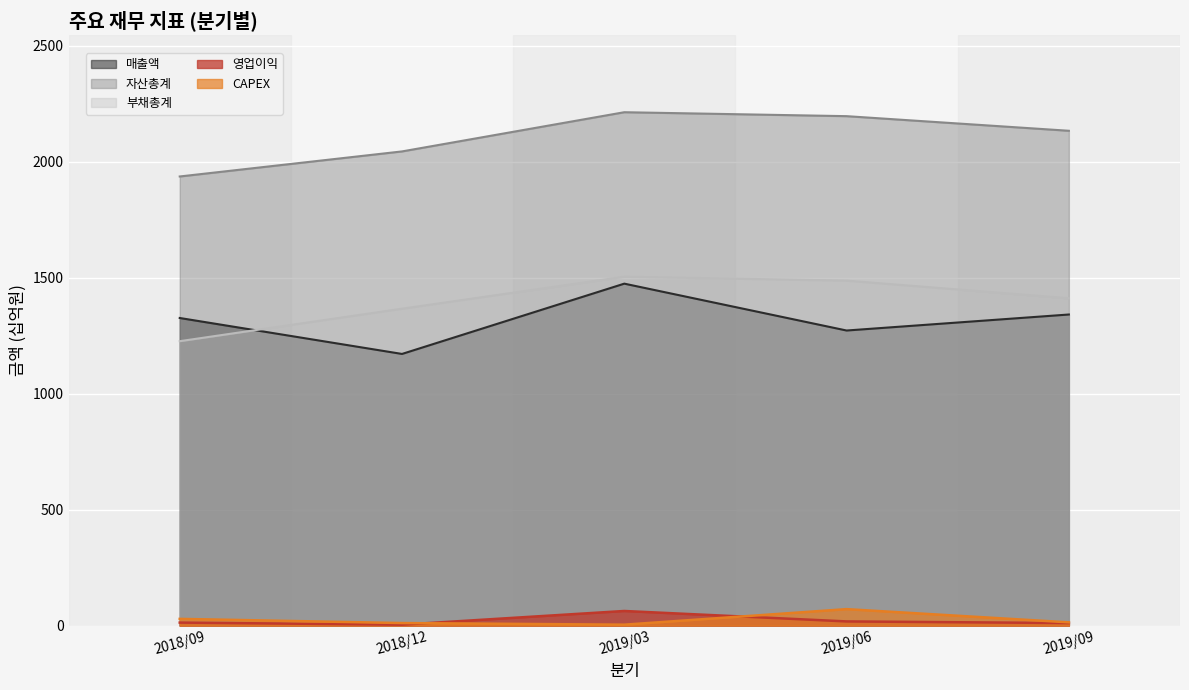

Which category has the lowest value across all series?

2018/12